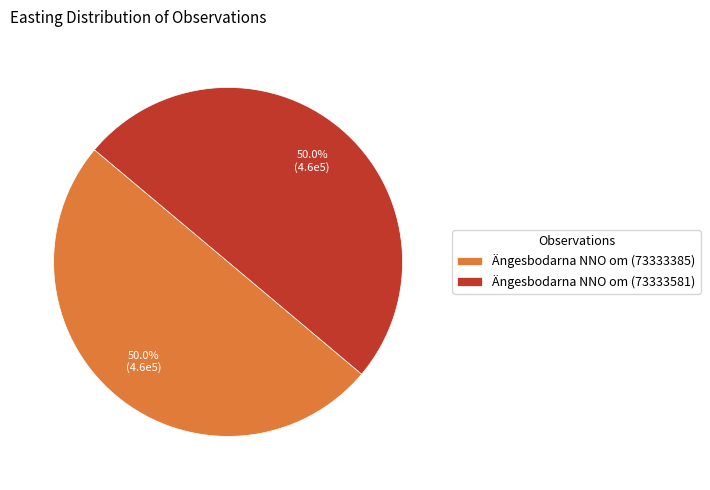

What is the ratio of the value at Ängesbodarna NNO om (73333581) to the value at Ängesbodarna NNO om (73333385)?

1.0